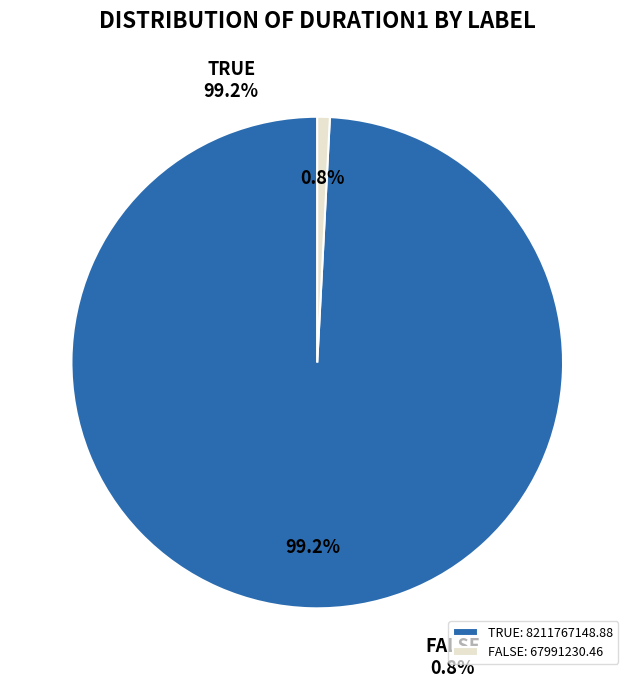

Is TRUE the majority of the pie?

Yes